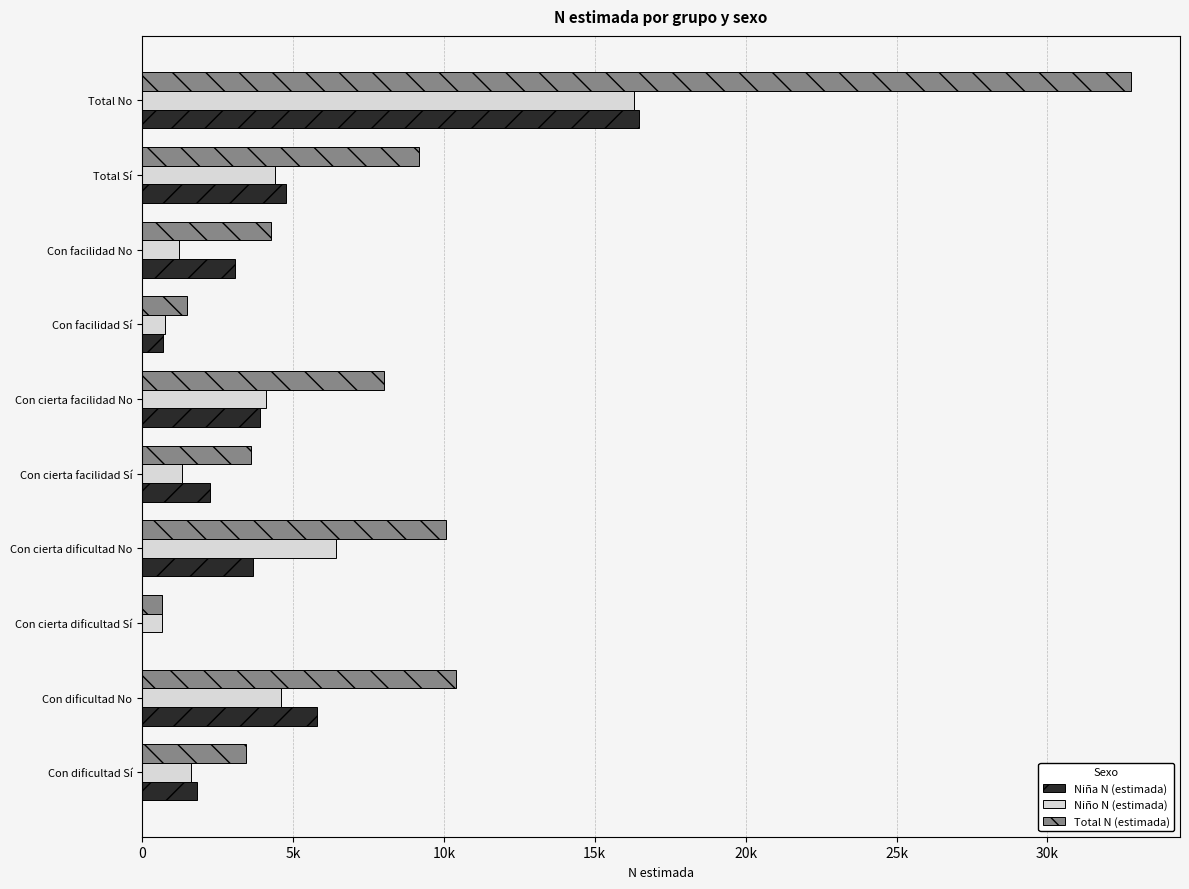

What is the difference between the maximum and minimum values in the Niño N (estimada) series?

15633